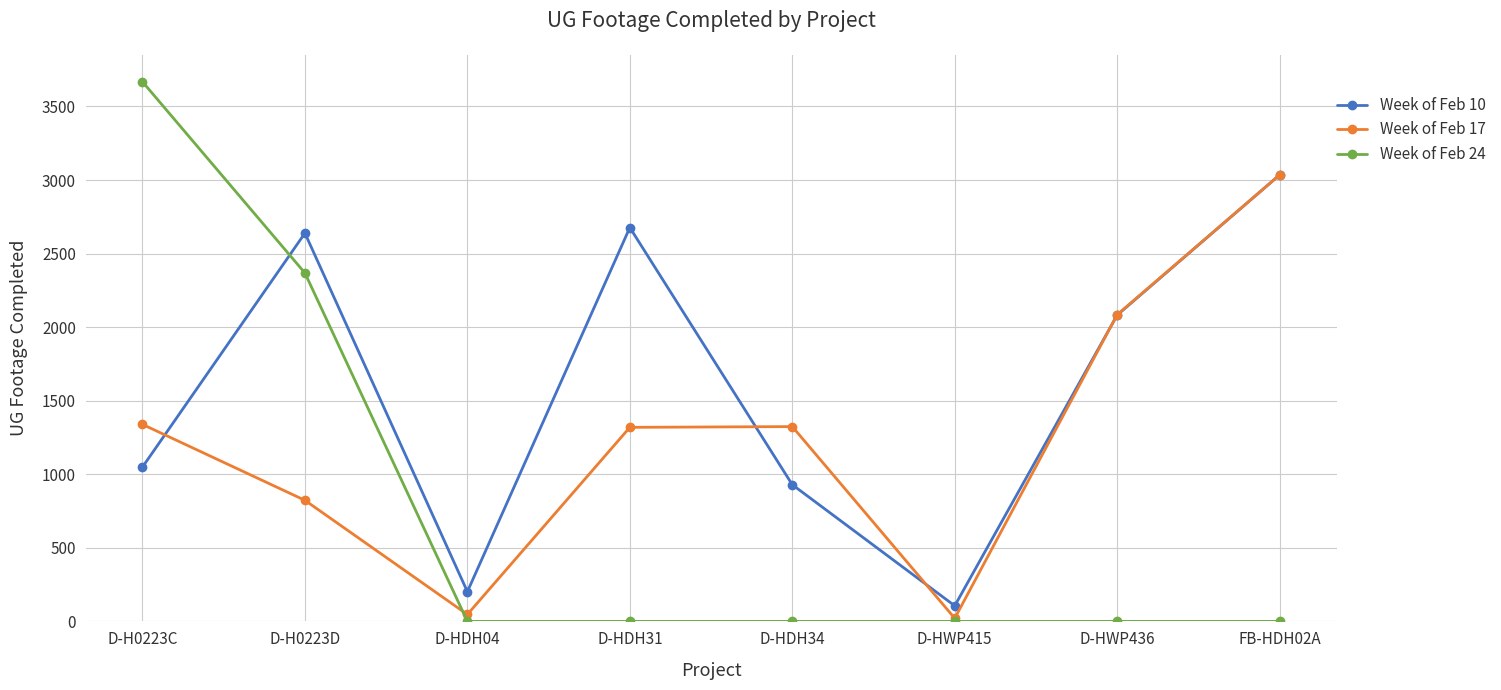

Which label corresponds to the largest value in the chart?

D-H0223C